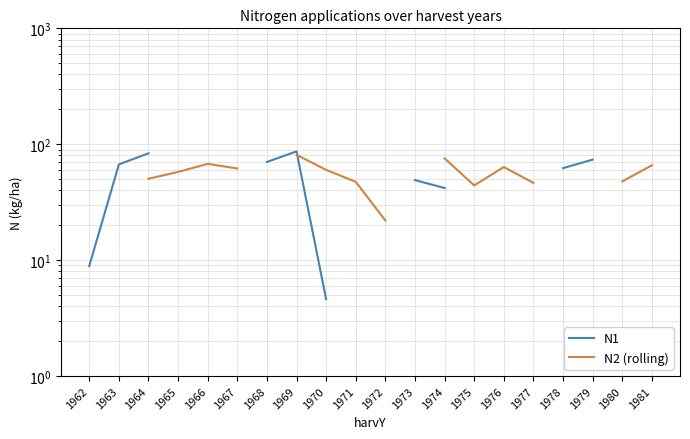

Where does the N1 series first go above 86?

1969